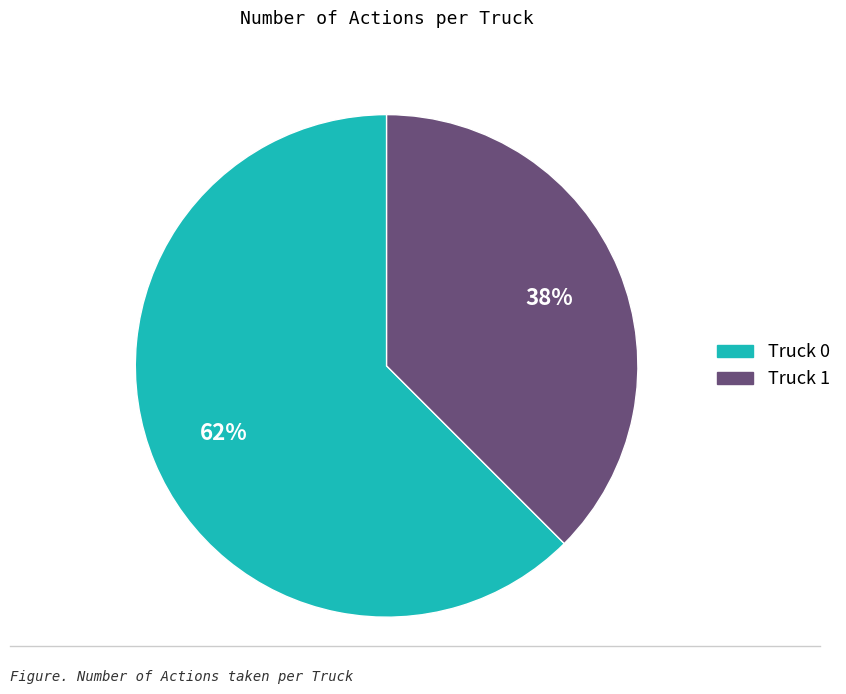

Which slice represents more than half of the pie?

Truck 0